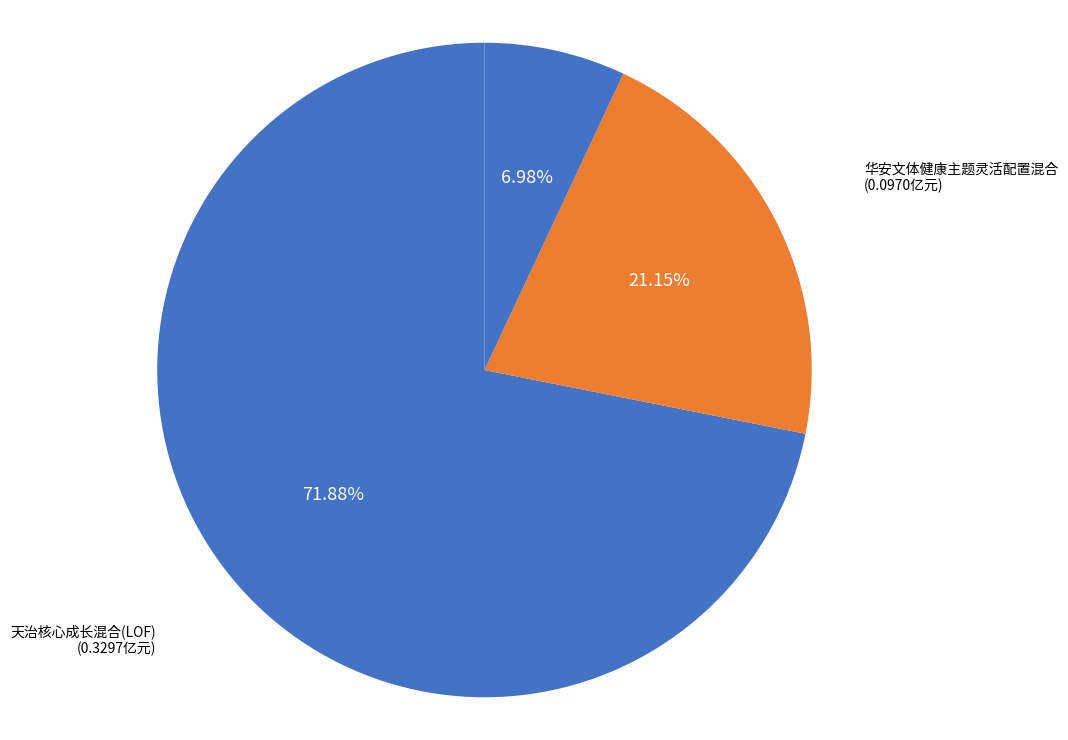

How many segments does this pie chart have?

3